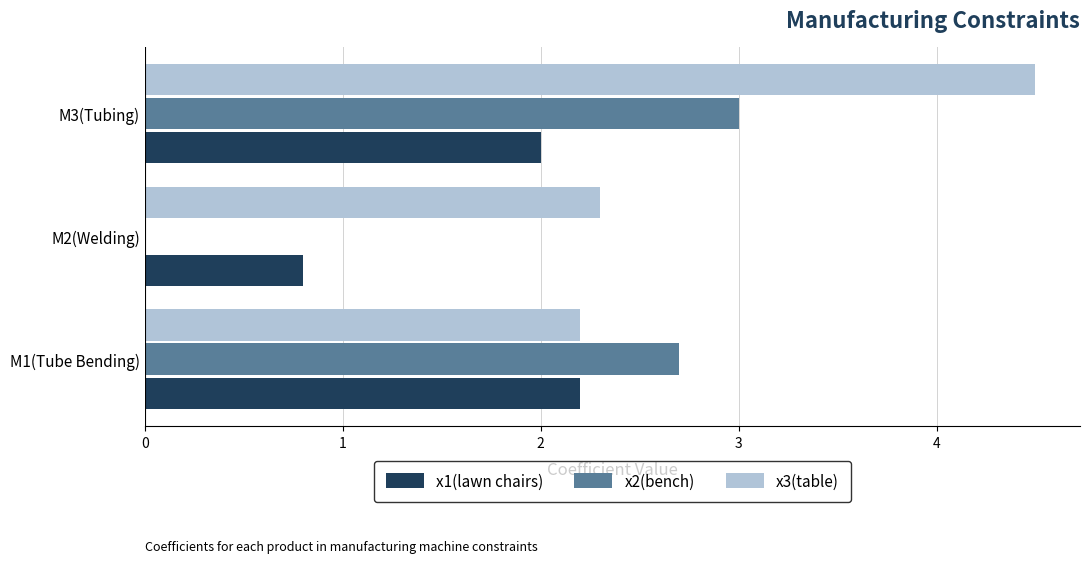

Between M1(Tube Bending) and M2(Welding), which series saw the biggest shift?

x2(bench)